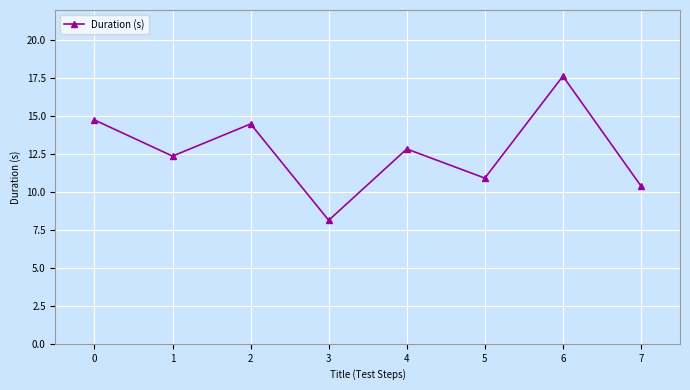

At which label is the value closest to 12?

1